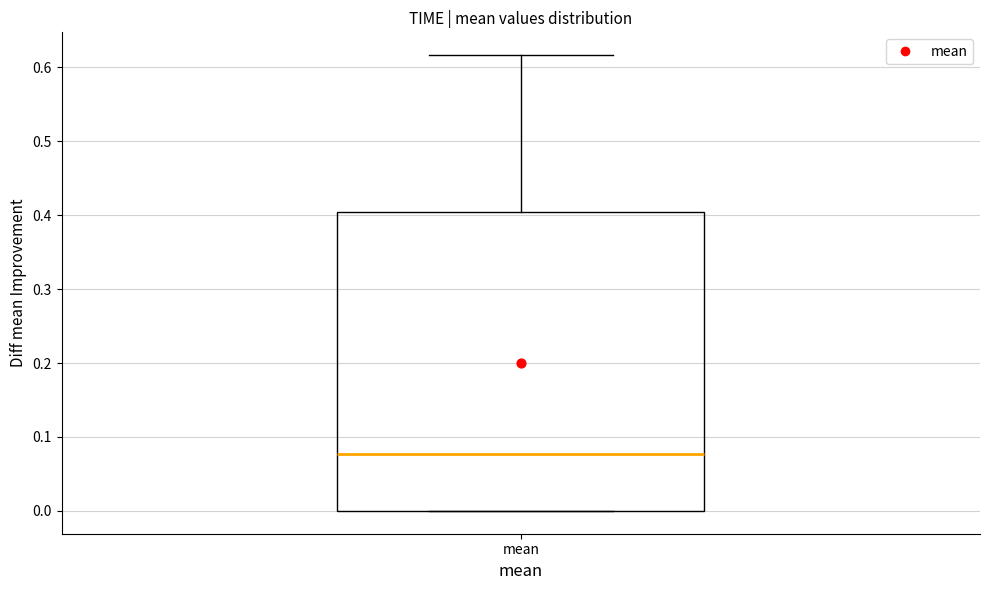

Where is the lower edge of the box for mean on the y-axis? The values are not printed on the chart, so give them approximately, as read against the axis.

0.00